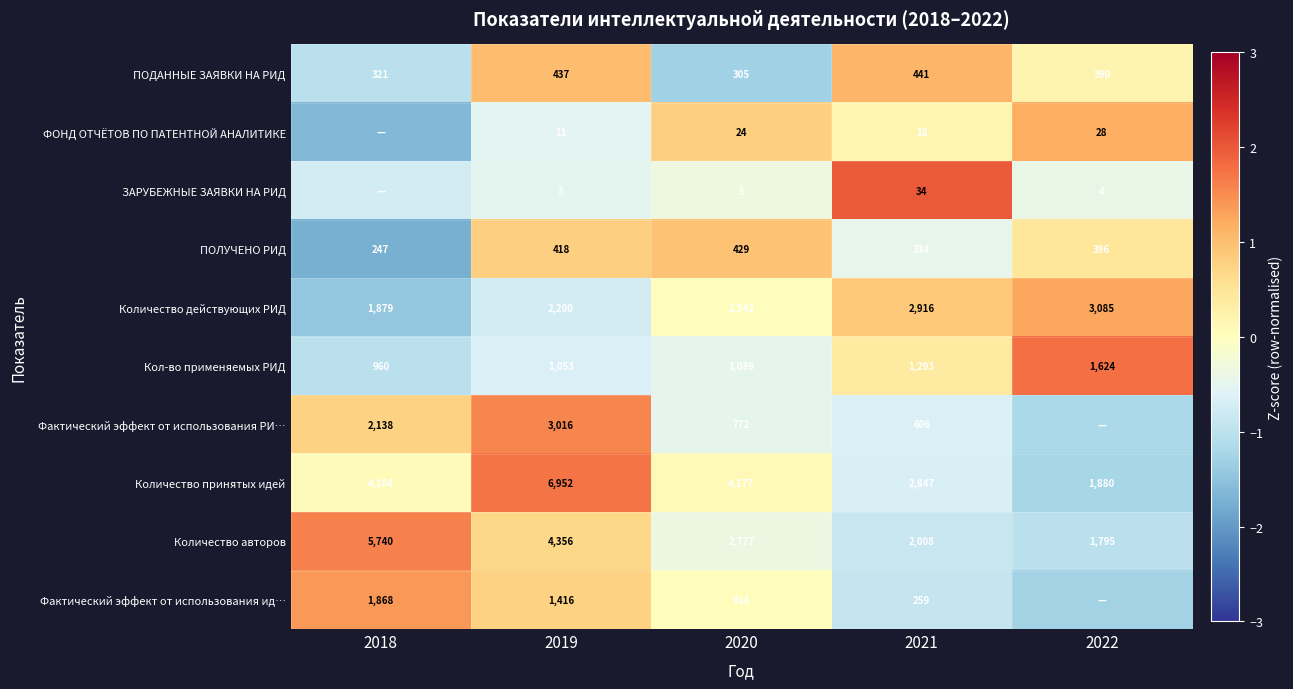

At 2019, list the series in order from largest to smallest.

Количество принятых идей, Количество авторов, Фактический эффект от использования РИ…, Количество действующих РИД, Фактический эффект от использования ид…, Кол-во применяемых РИД, ПОДАННЫЕ ЗАЯВКИ НА РИД, ПОЛУЧЕНО РИД, ФОНД ОТЧЁТОВ ПО ПАТЕНТНОЙ АНАЛИТИКЕ, ЗАРУБЕЖНЫЕ ЗАЯВКИ НА РИД